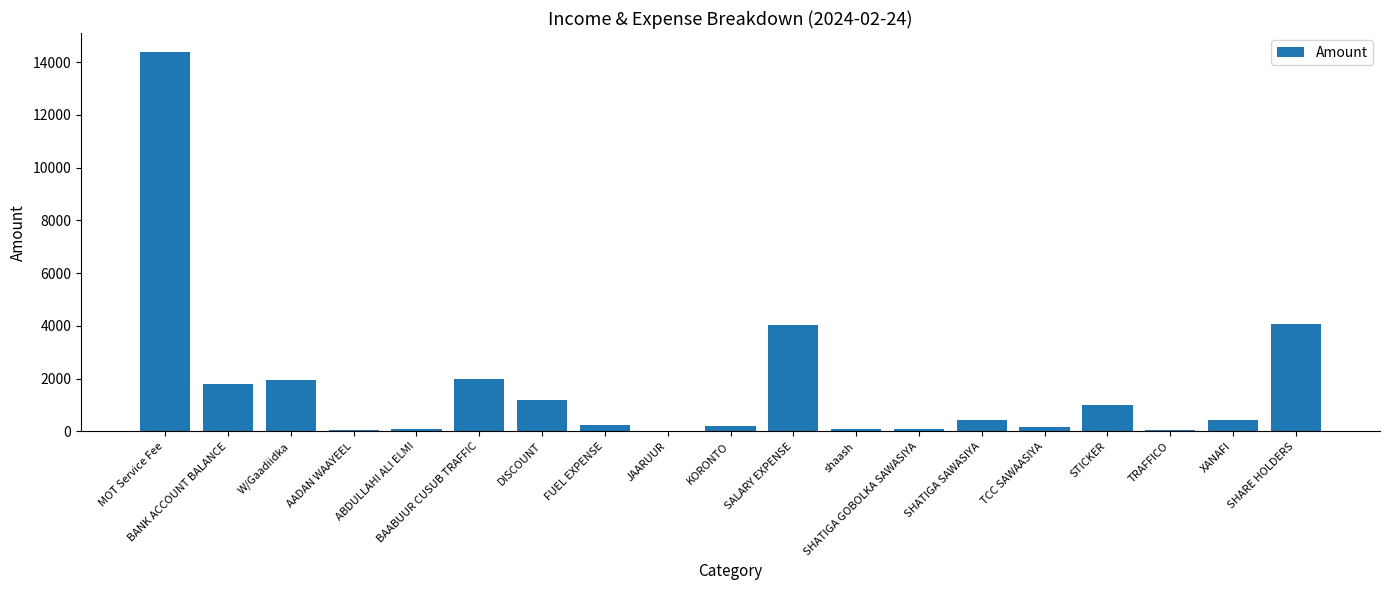

What is the change in value from MOT Service Fee to W/Gaadiidka?

-12430